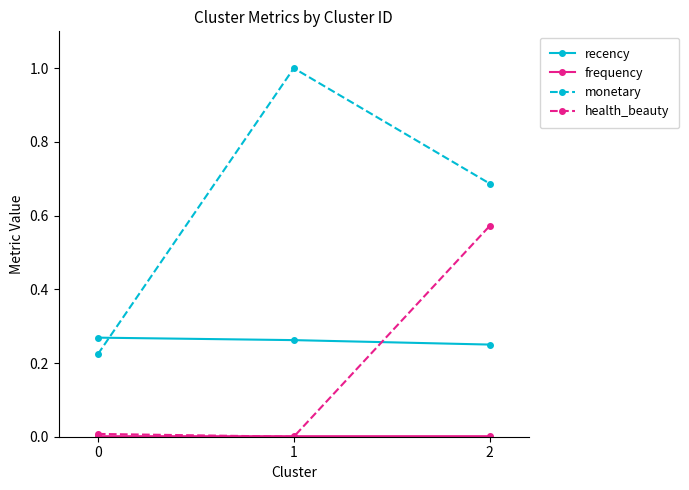

The monetary series shows 1.3 at 1. True or false?

False